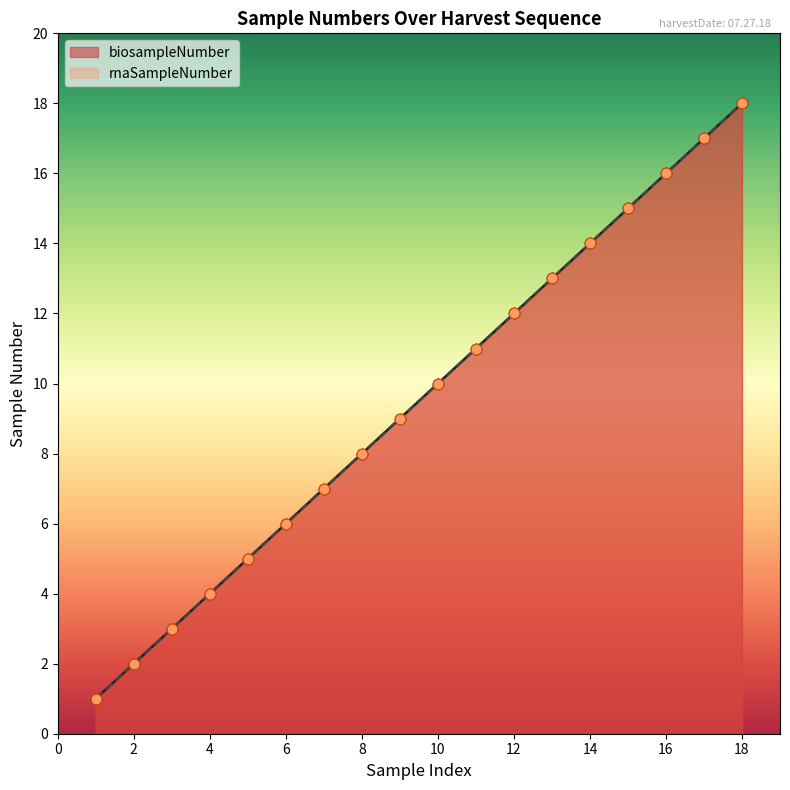

Which series has the widest spread of Y values?

biosampleNumber